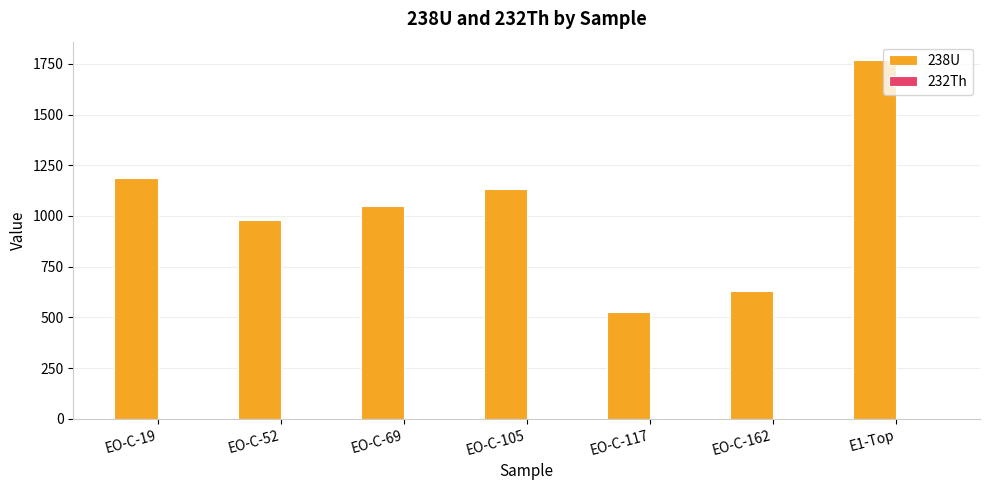

Which series has the largest total across all categories?

238U